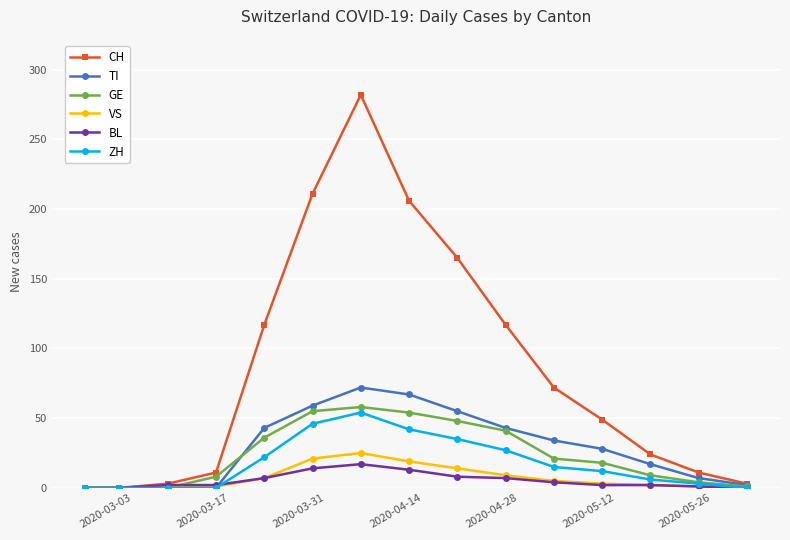

What is the highest value of the VS series?

25